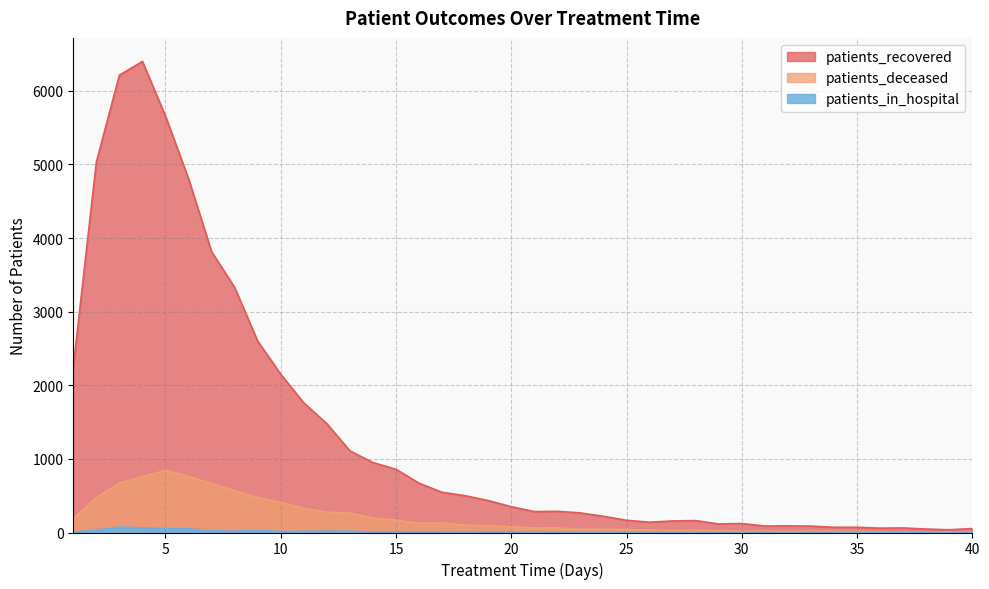

Reading left to right, what are all the values shown in this chart?

patients_recovered: 1=2245	2=5031	3=6213	4=6399	5=5657	6=4806	7=3815	8=3329	9=2600	10=2150	11=1761	12=1478	13=1109	14=950	15=859	16=670	17=546	18=500	19=434	20=351	21=284	22=288	23=266	24=220	25=166	26=140	27=157	28=162	29=116	30=122	31=88	32=90	33=87	34=71	35=71	36=59	37=62	38=47	39=37	40=54
patients_deceased: 1=185	2=474	3=671	4=758	5=843	6=762	7=666	8=568	9=473	10=410	11=329	12=276	13=262	14=199	15=167	16=126	17=130	18=99	19=95	20=78	21=61	22=62	23=44	24=45	25=41	26=33	27=24	28=32	29=21	30=18	31=19	32=14	33=18	34=18	35=14	36=12	37=6	38=6	39=8	40=9
patients_in_hospital: 1=3	2=34	3=72	4=63	5=52	6=49	7=23	8=16	9=26	10=13	11=15	12=17	13=16	14=8	15=9	16=8	17=5	18=2	19=9	20=5	21=1	22=3	23=1	24=2	25=5	26=4	27=3	28=0	29=1	30=1	31=4	32=0	33=4	34=0	35=0	36=2	37=1	38=3	39=0	40=0